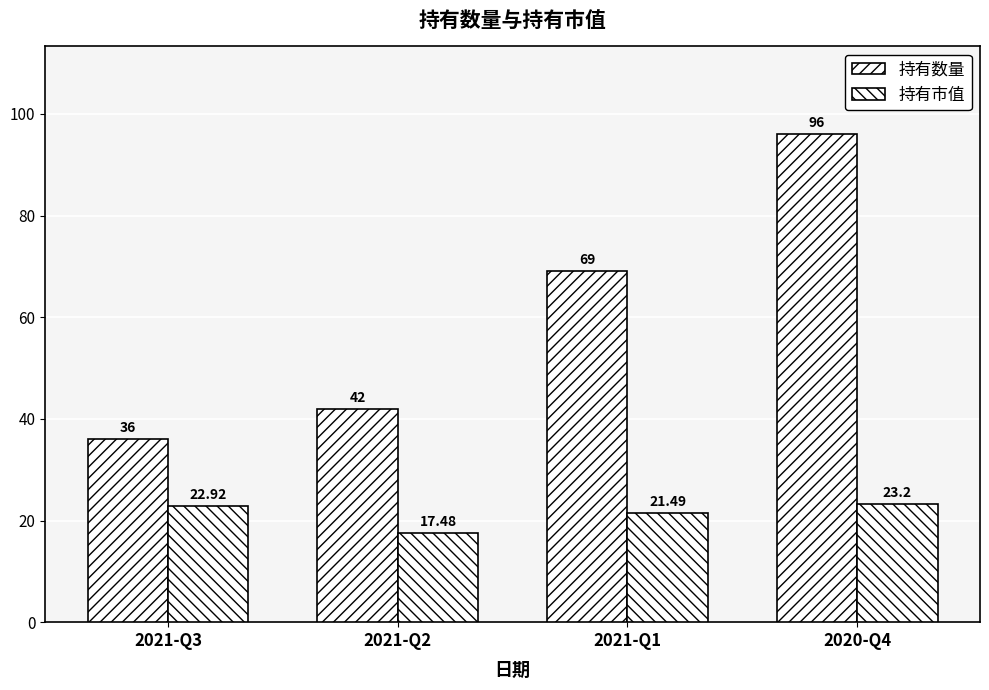

Reading left to right, list all the values displayed in this chart.

持有数量: 2021-Q3=36.0	2021-Q2=42.0	2021-Q1=69.0	2020-Q4=96.0
持有市值: 2021-Q3=22.9	2021-Q2=17.5	2021-Q1=21.5	2020-Q4=23.2